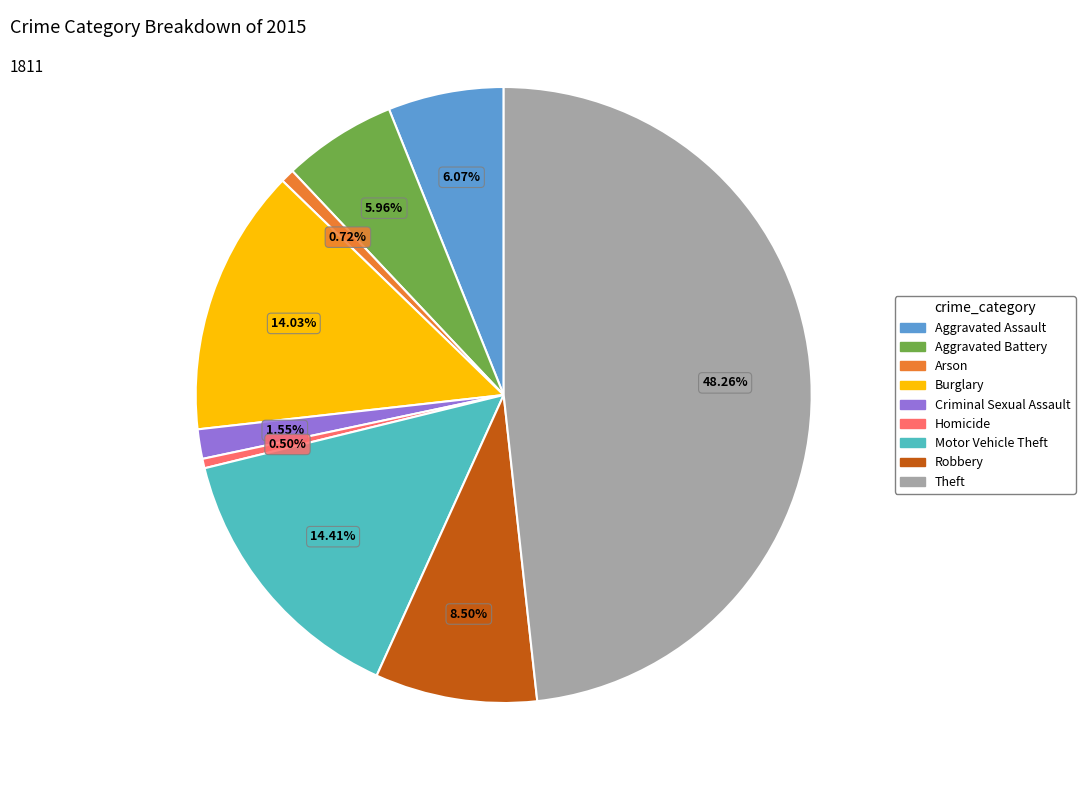

How many segments does this pie chart have?

9